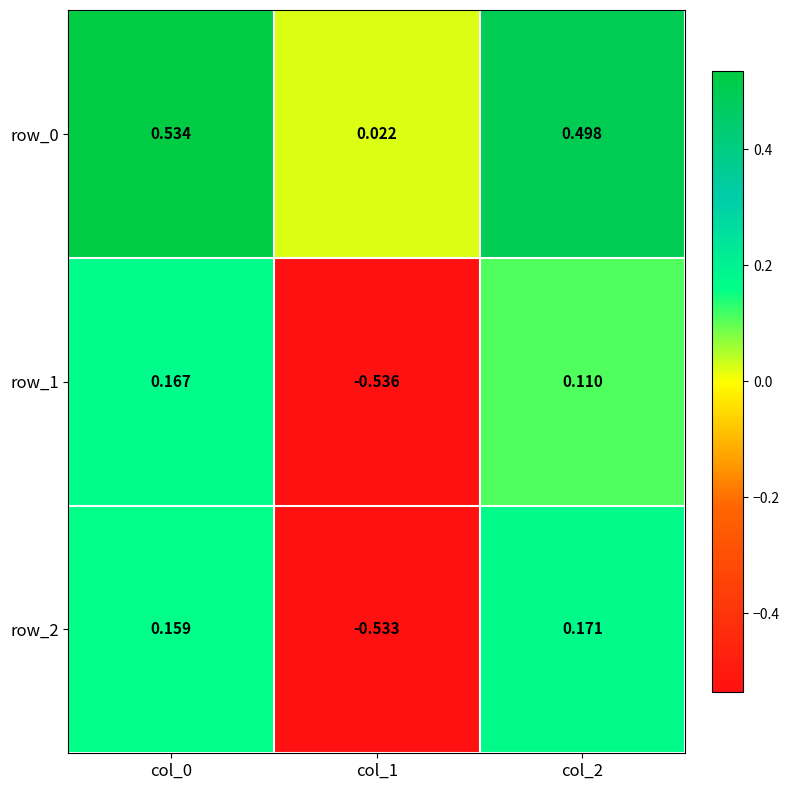

Is the value of row_2 at col_1 greater than the value of row_1 at col_1?

Yes